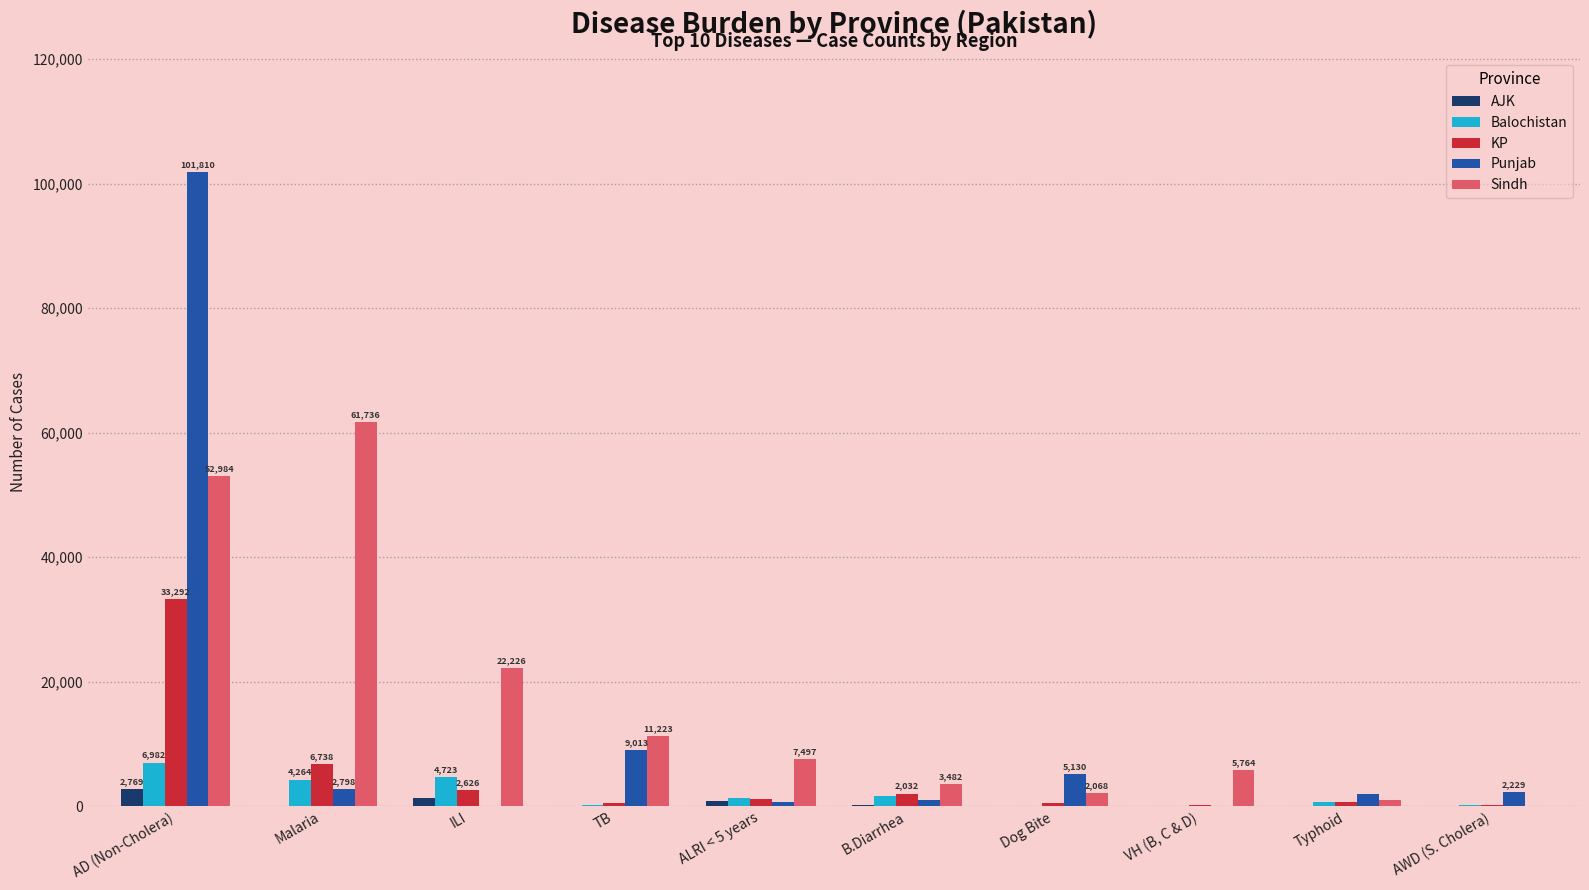

Where does the Punjab series first go above 2229?

AD (Non-Cholera)